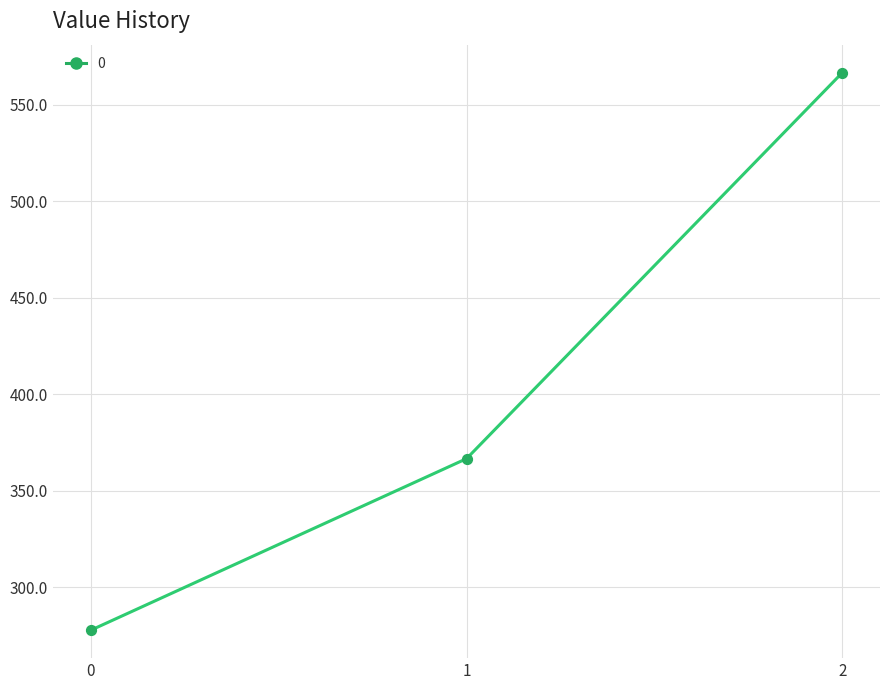

Approximately how many times larger is the value at 2 compared to 1?

1.5